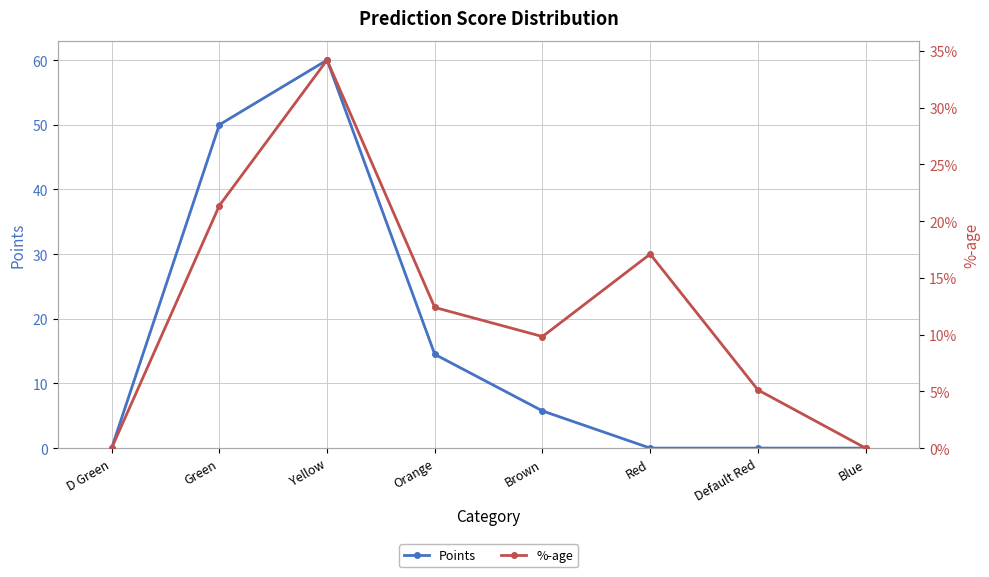

What is the label of the 7th point from the left?

Default Red